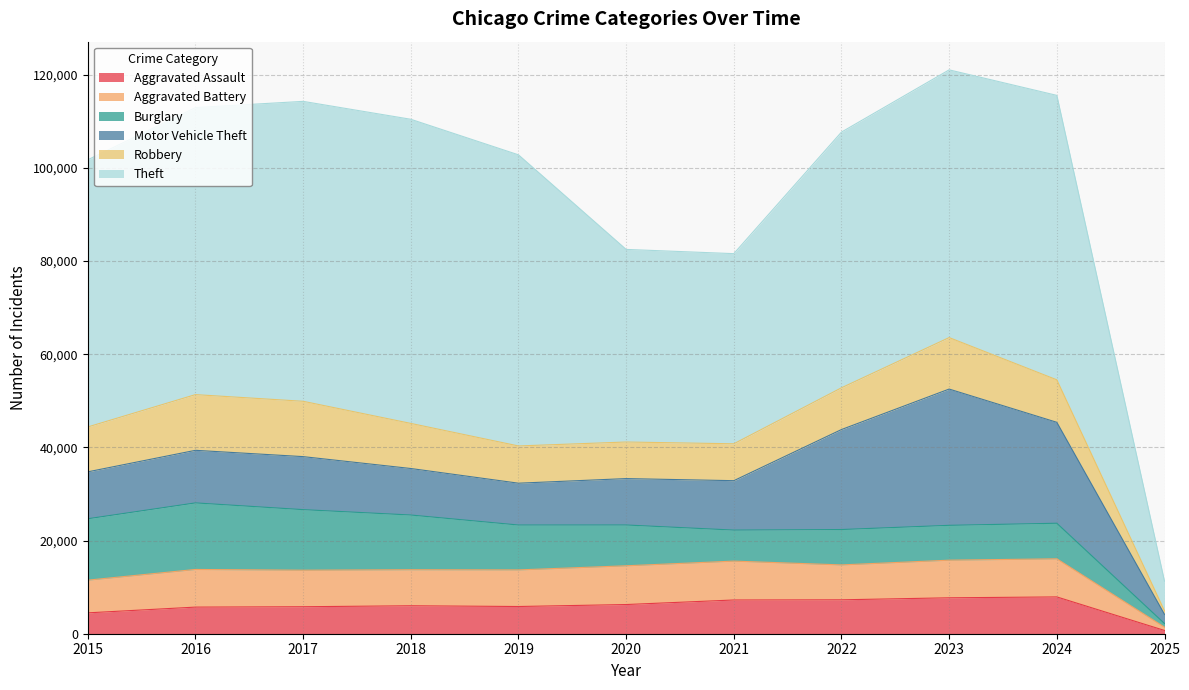

True or false: Aggravated Assault and Motor Vehicle Theft intersect in this chart.

False